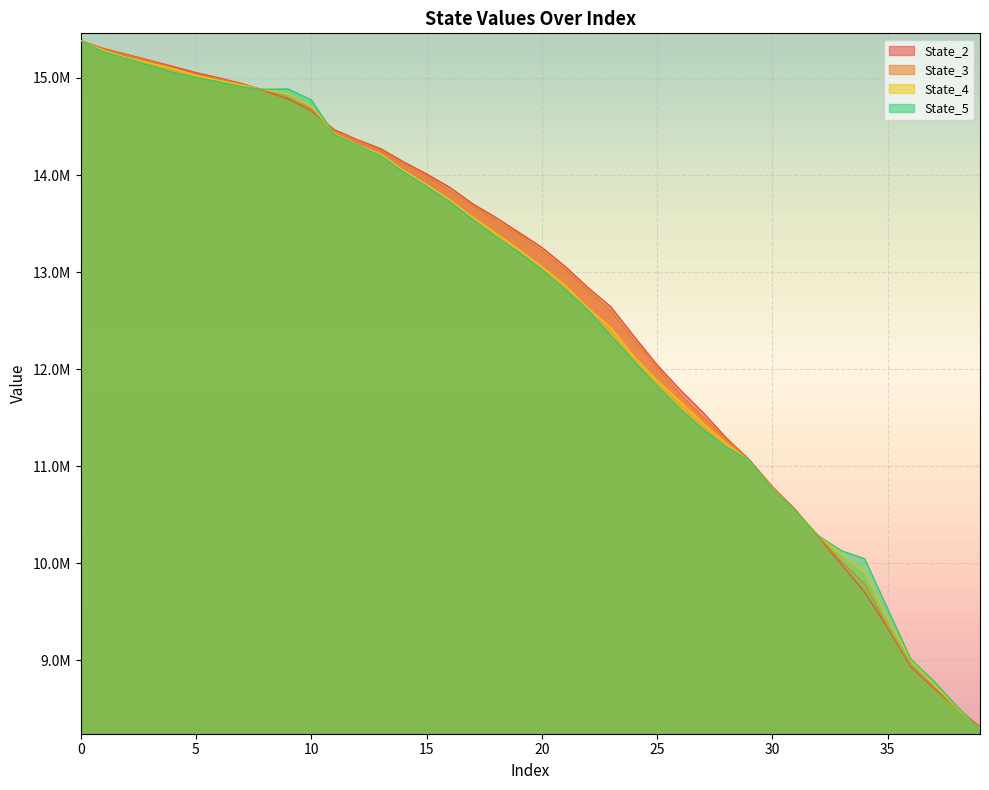

True or false: State_3 has a value of 3628425.7 at 0.

False